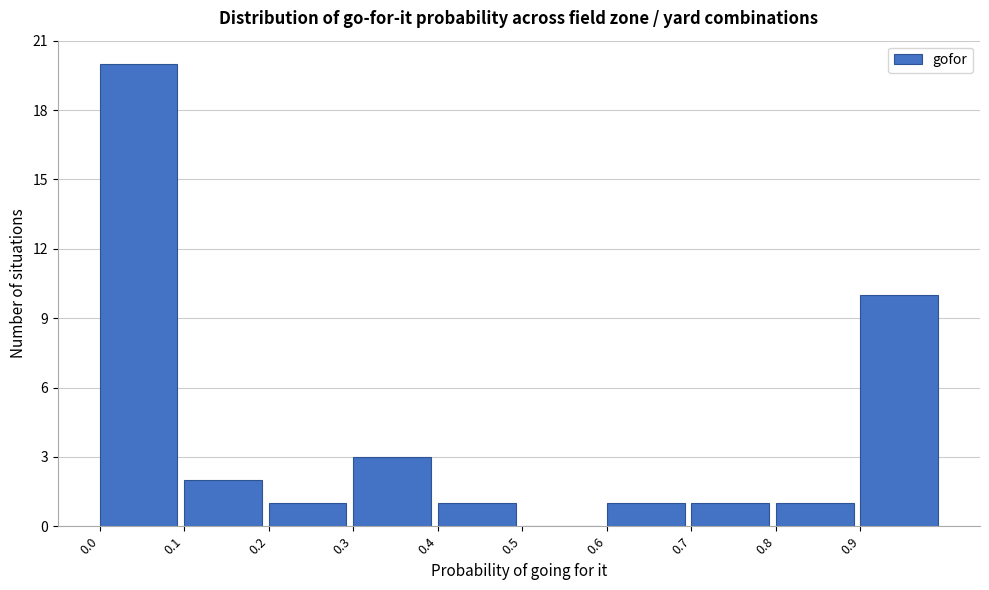

Reading left to right, list every bar in this chart as the range it spans on the x-axis followed by its height. The values are not printed on the chart, so give them approximately, as read against the axis.

0.0 to 0.1: 20
0.1 to 0.2: 2
0.2 to 0.3: 1
0.3 to 0.4: 3
0.4 to 0.5: 1
0.5 to 0.6: 0
0.6 to 0.7: 1
0.7 to 0.8: 1
0.8 to 0.9: 1
0.9 to 1.0: 10